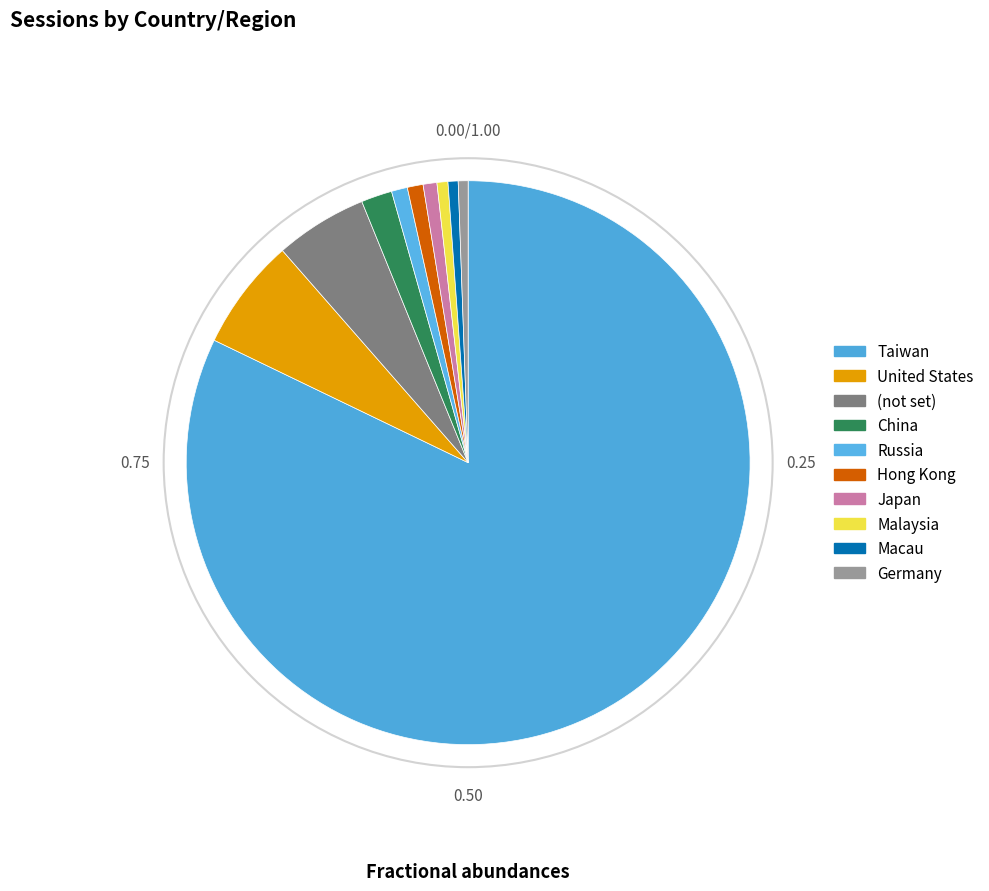

To the nearest percent, what portion does United States represent?

6%